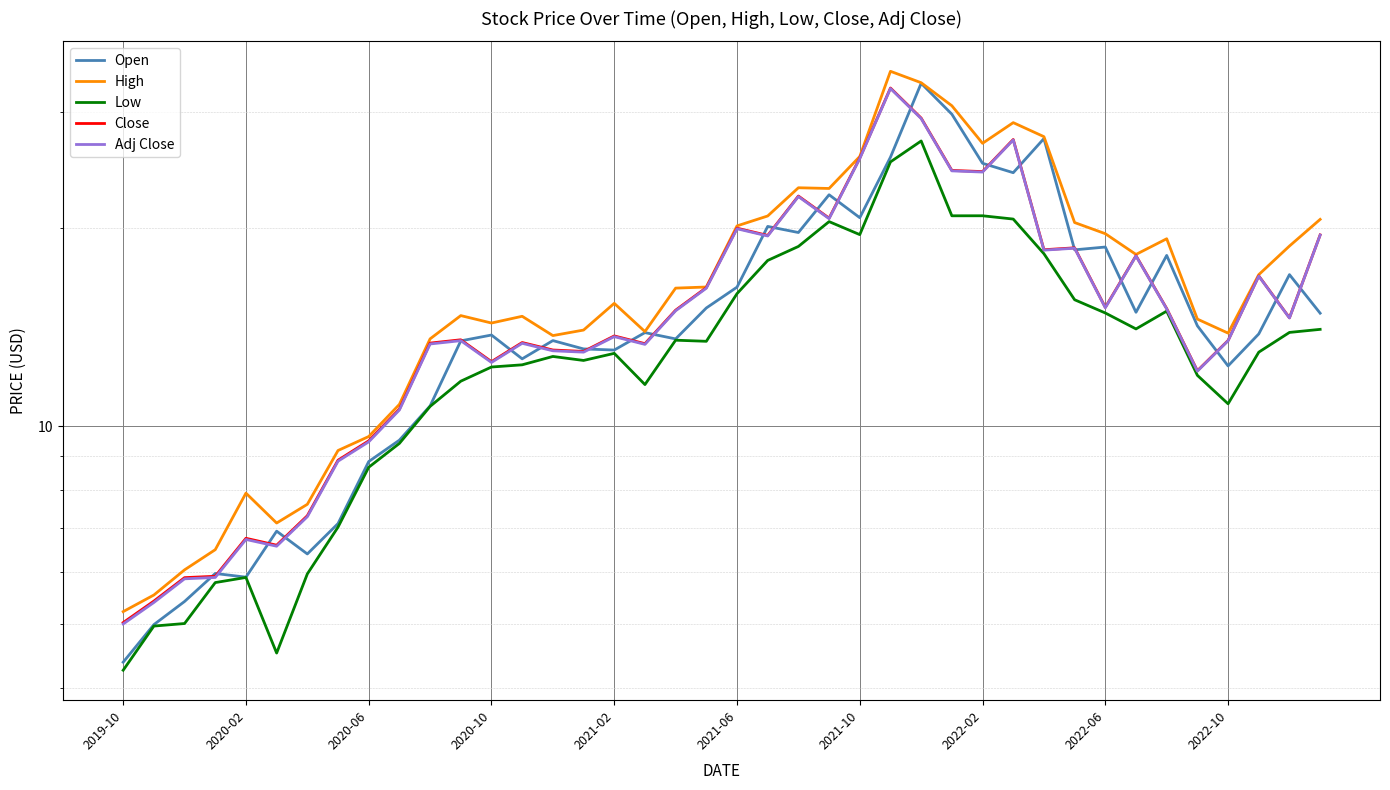

At how many categories does at least one series exceed 16?

20